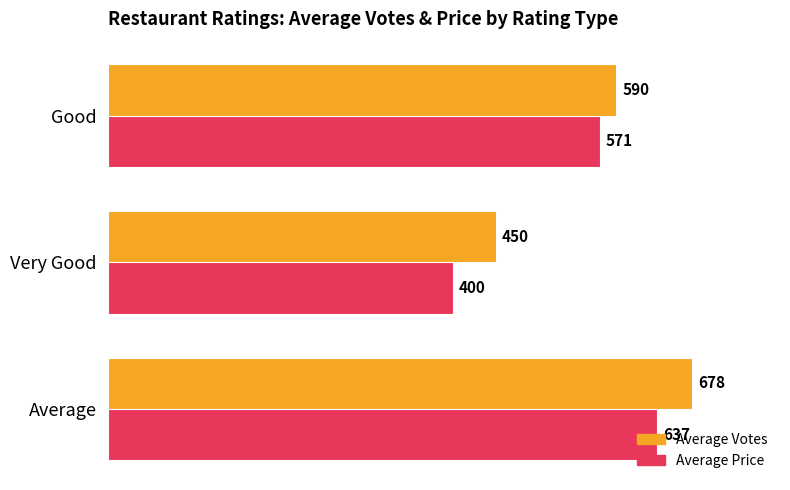

What is the difference between the highest and lowest values at Average?

41